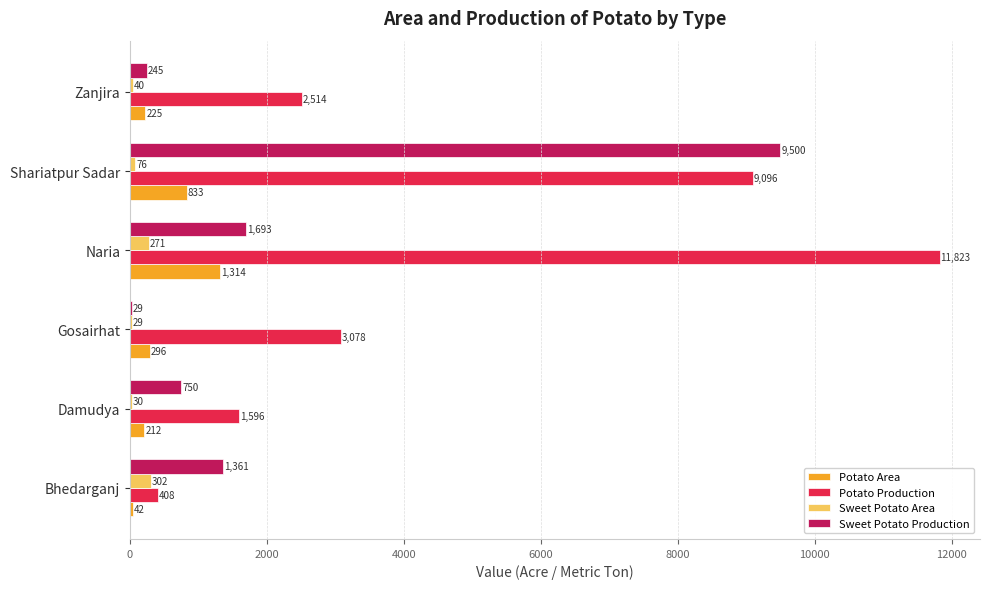

What is the approximate value of Potato Production at Shariatpur Sadar, to the nearest 10?

9100